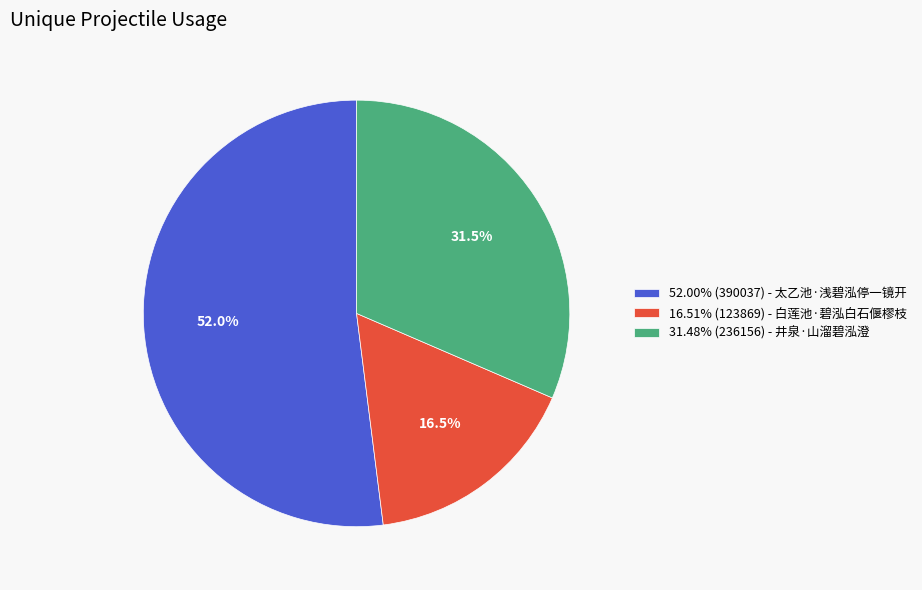

How many segments does this pie chart have?

3